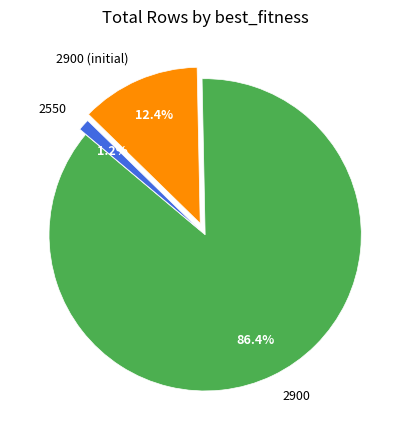

Is there a majority slice in this chart?

Yes